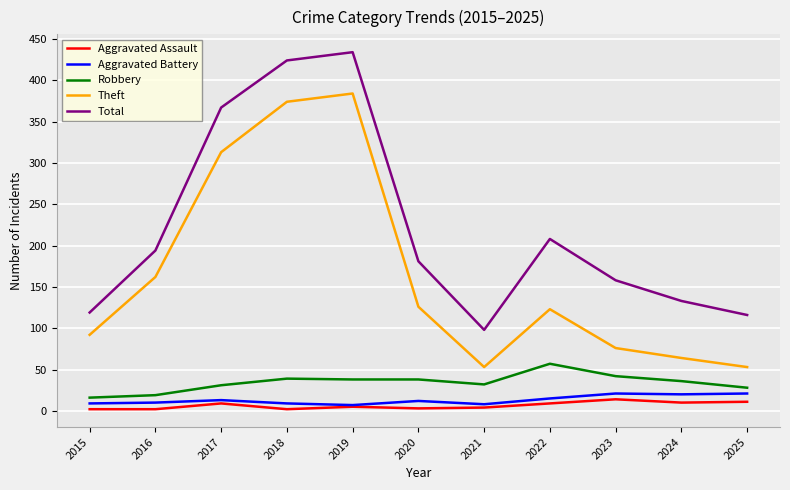

Is the value of Aggravated Assault at 2022 greater than the value of Theft at 2022?

No